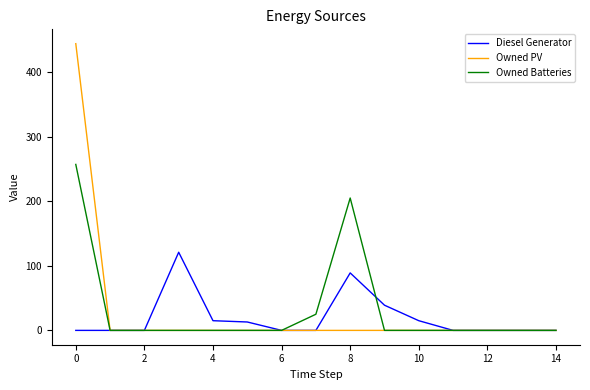

How many lines are shown in the chart?

3